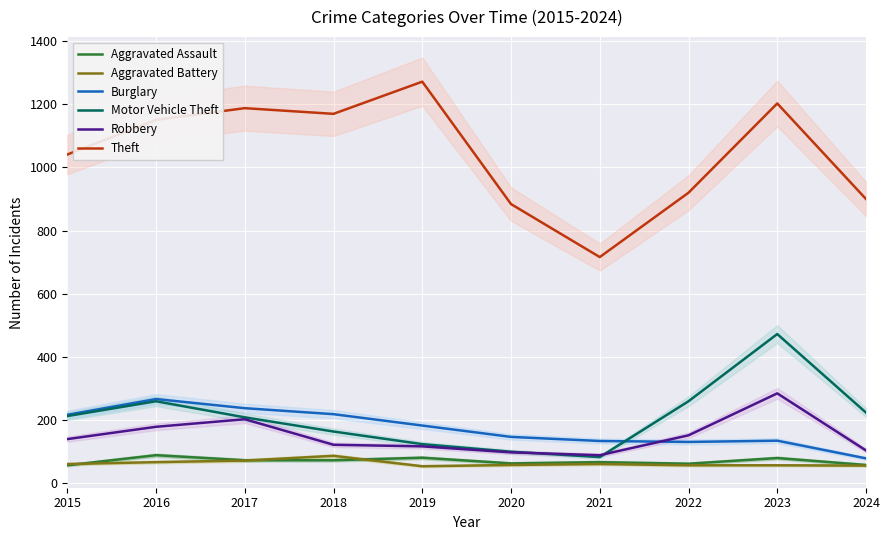

Which category has the lowest value in the Aggravated Assault series?

2015